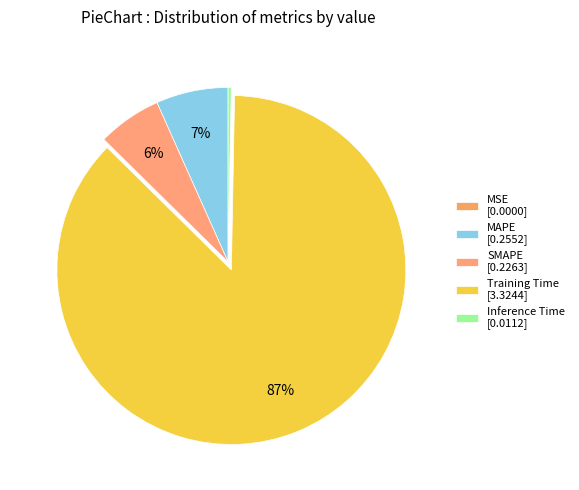

Rank the categories by value from lowest to highest.

MSE, Inference Time, SMAPE, MAPE, Training Time